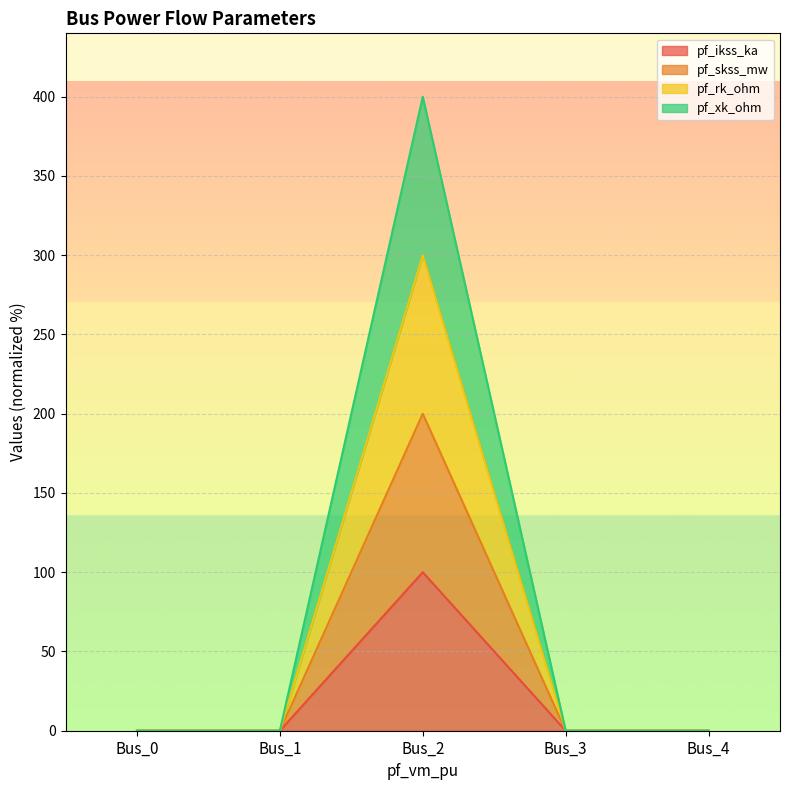

How many data points in pf_skss_mw are above 0?

1